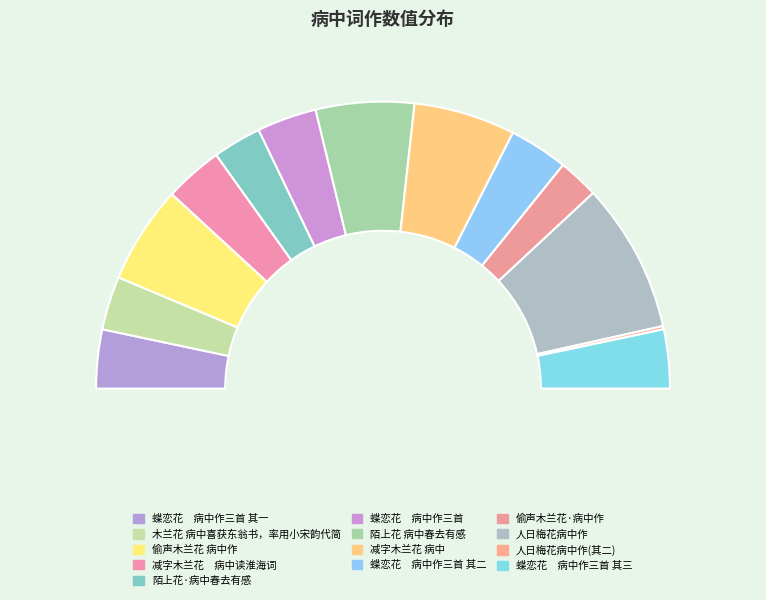

To the nearest percent, what is the difference between the largest and smallest slice percentages?

16%